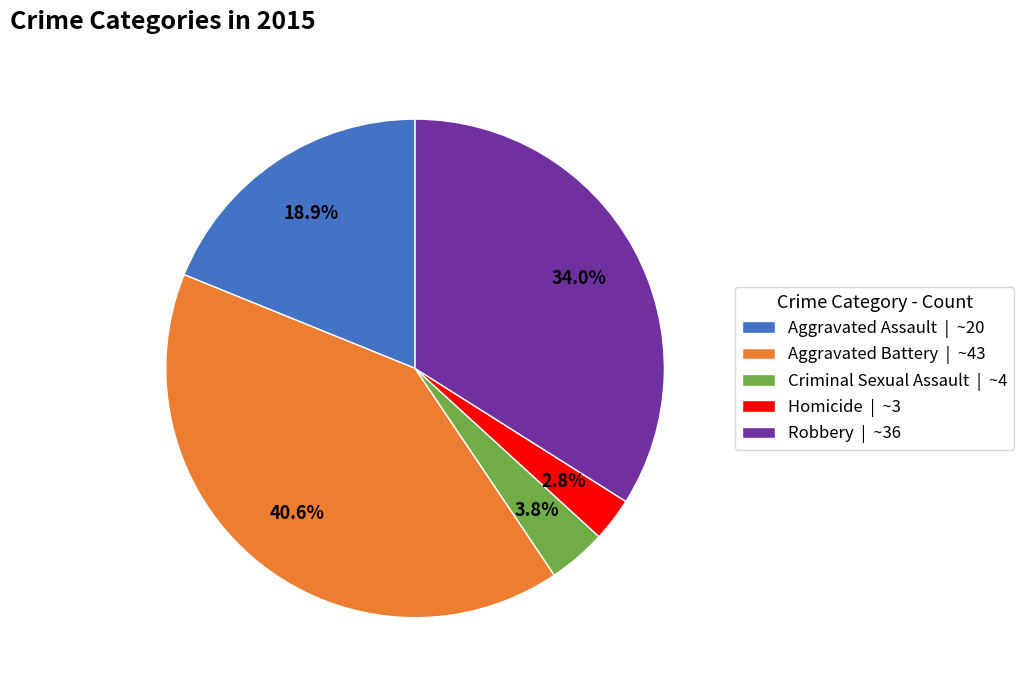

How many segments does this pie chart have?

5